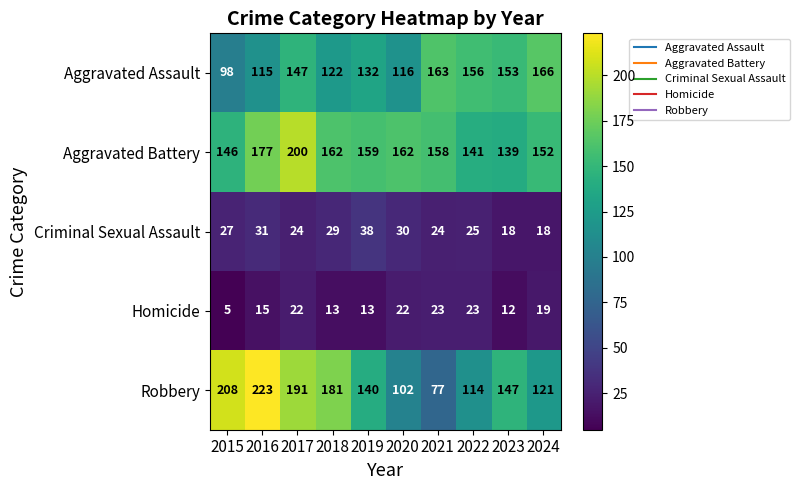

What is the total value across all series at 2015?

484